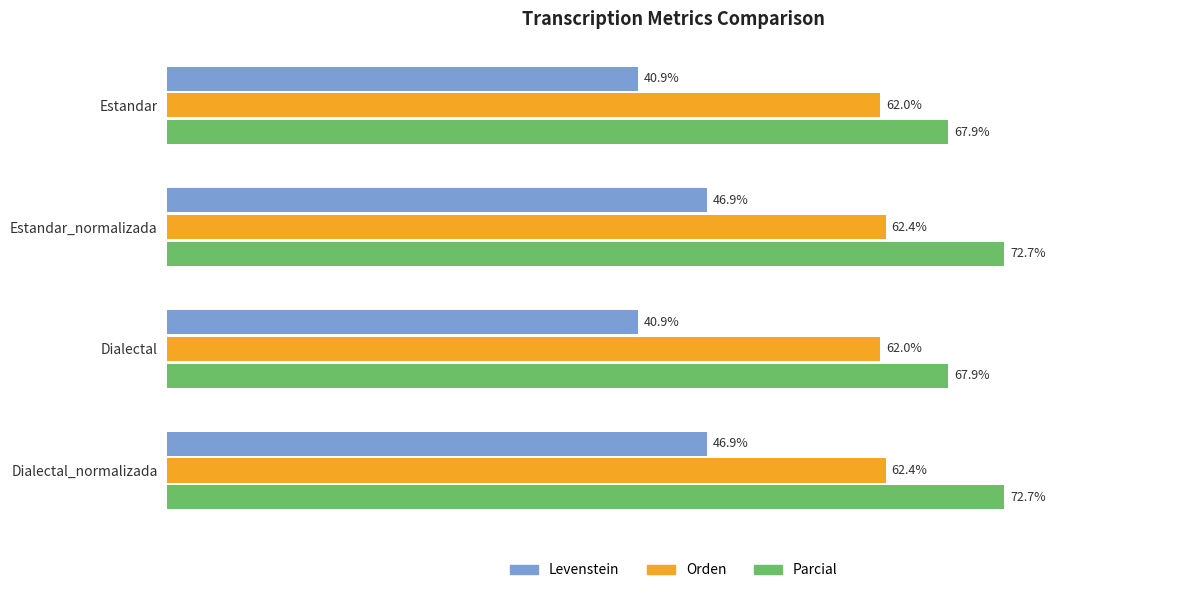

Which series has the largest total across all categories?

Parcial